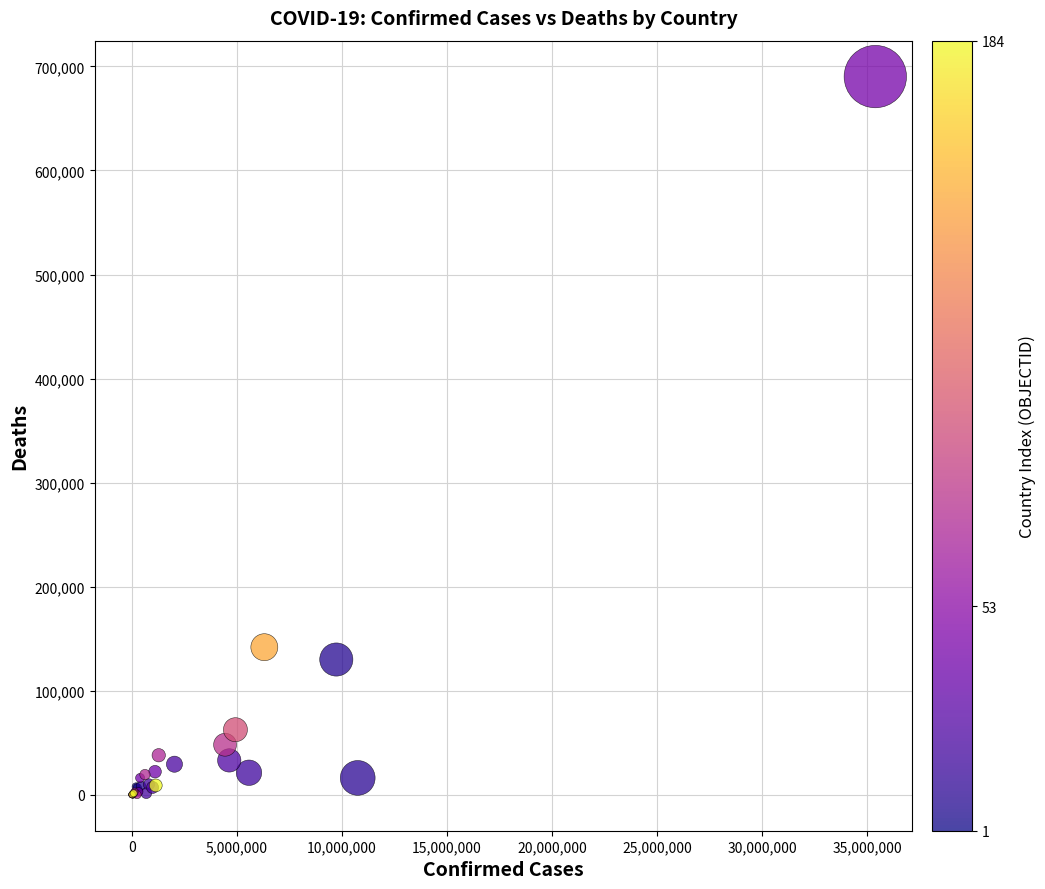

What Y value in the scatter plot is closest to 345125?

141881